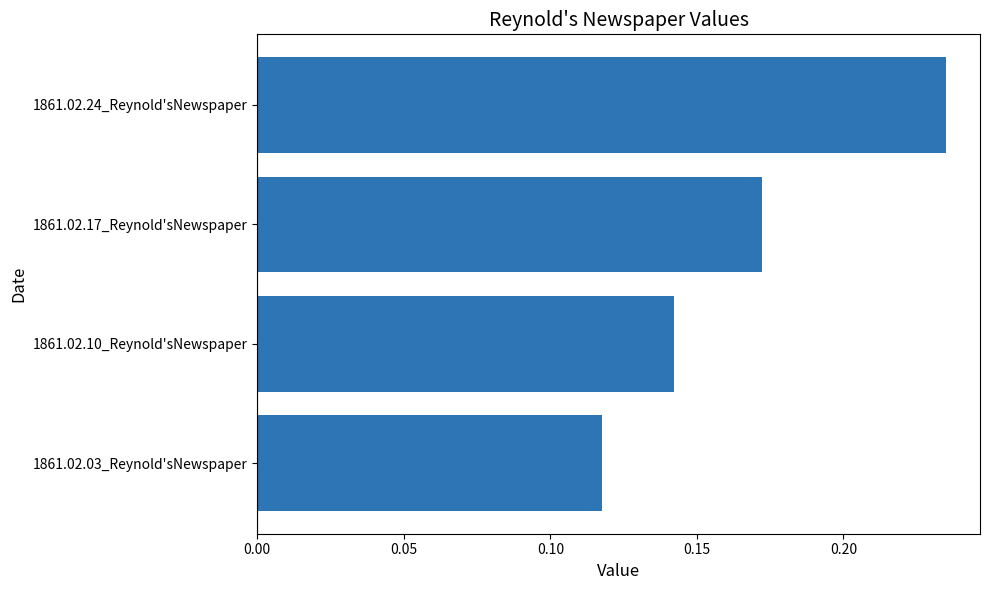

How many distinct data groups are displayed?

1